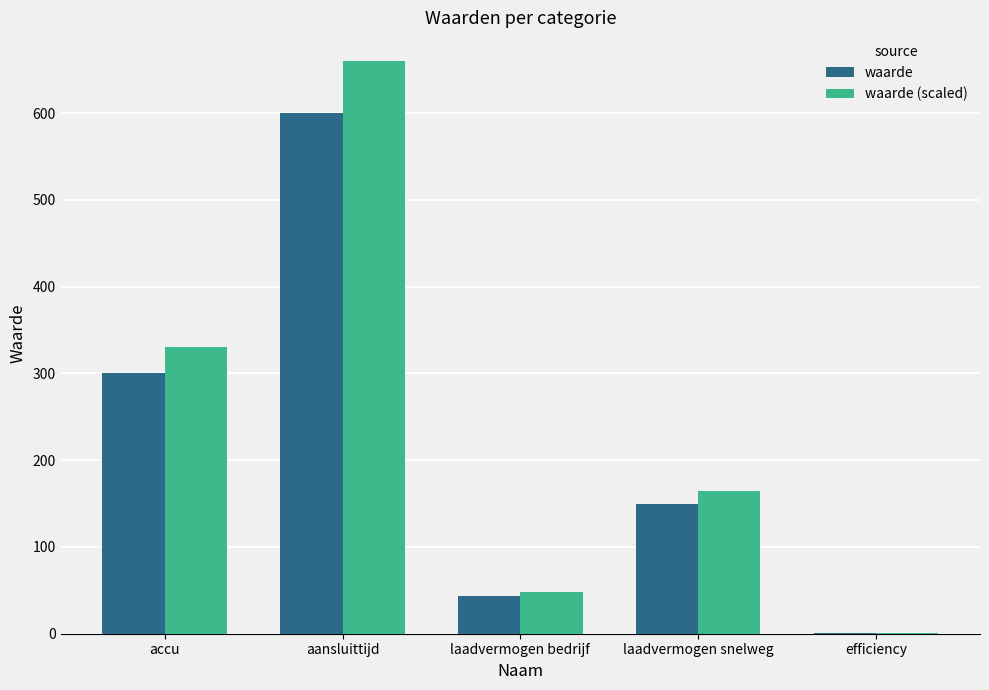

What is the average value of the waarde series?

219.1